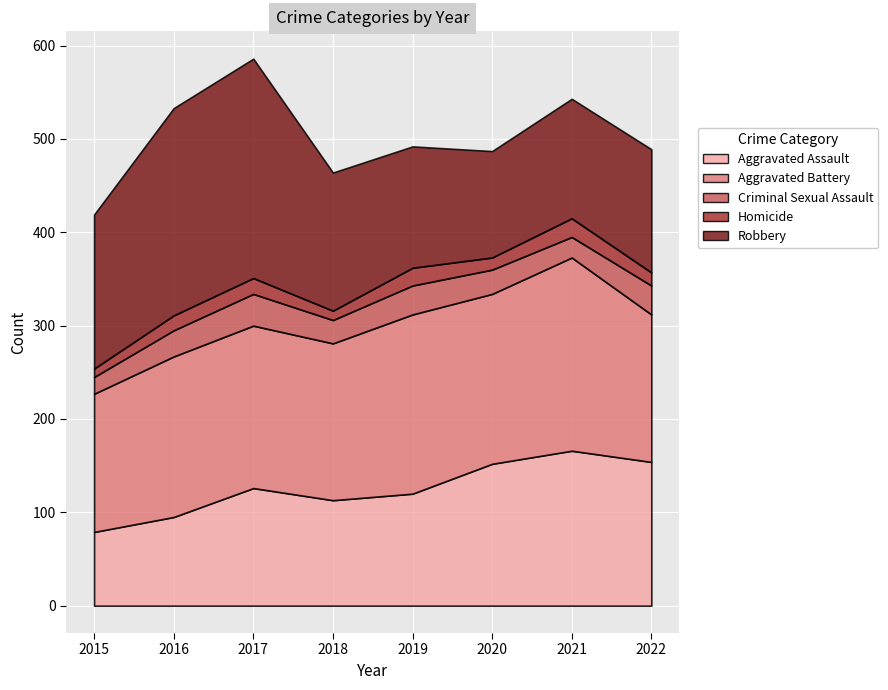

The value of Robbery at 2018 is 148. True or false?

True